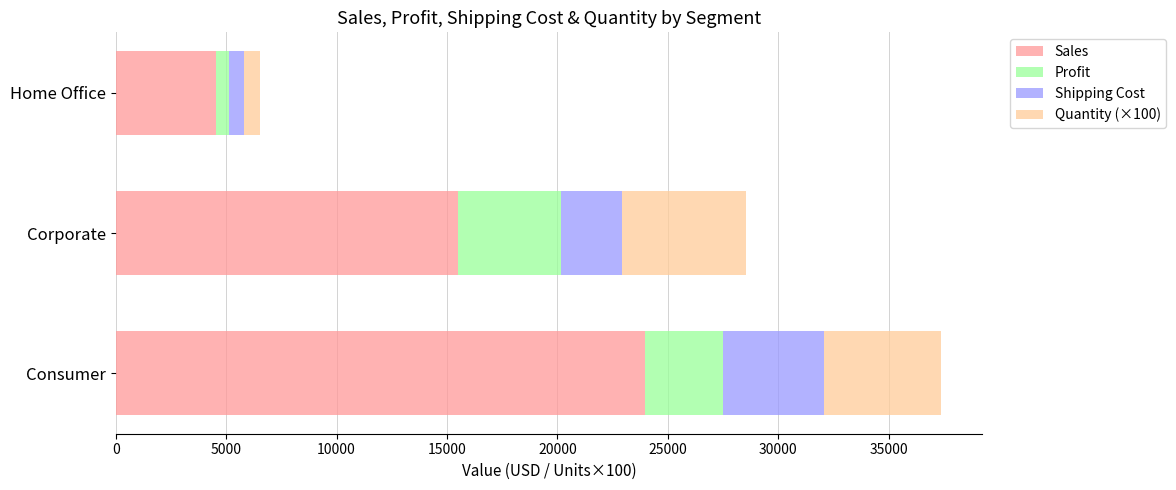

What is the minimum value for Sales?

4518.8